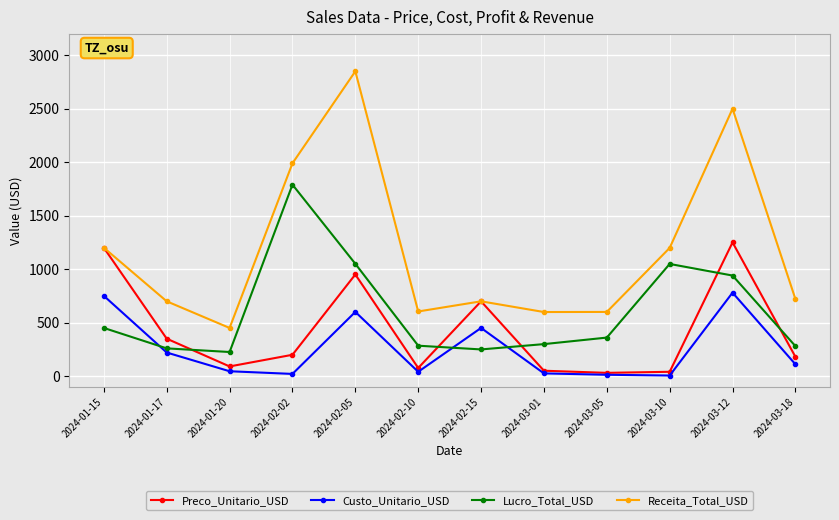

What is the sum of the Receita_Total_USD values at 2024-01-15 and 2024-02-02?

3189.9